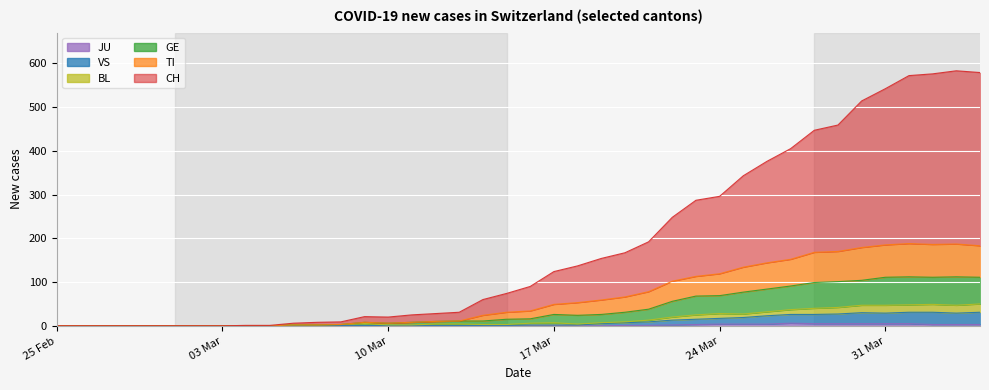

How many lines are shown in the chart?

6